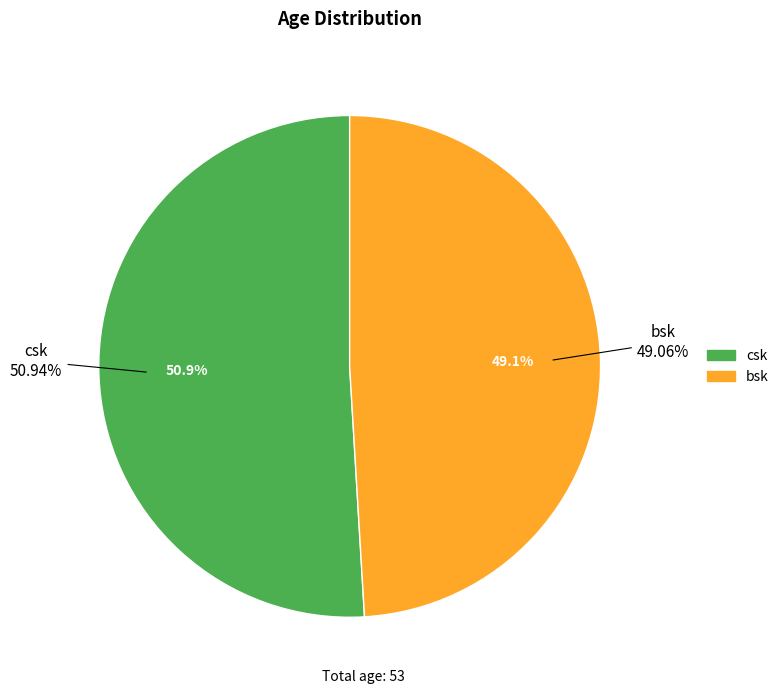

To the nearest percent, what is the difference between the largest and smallest slice percentages?

2%